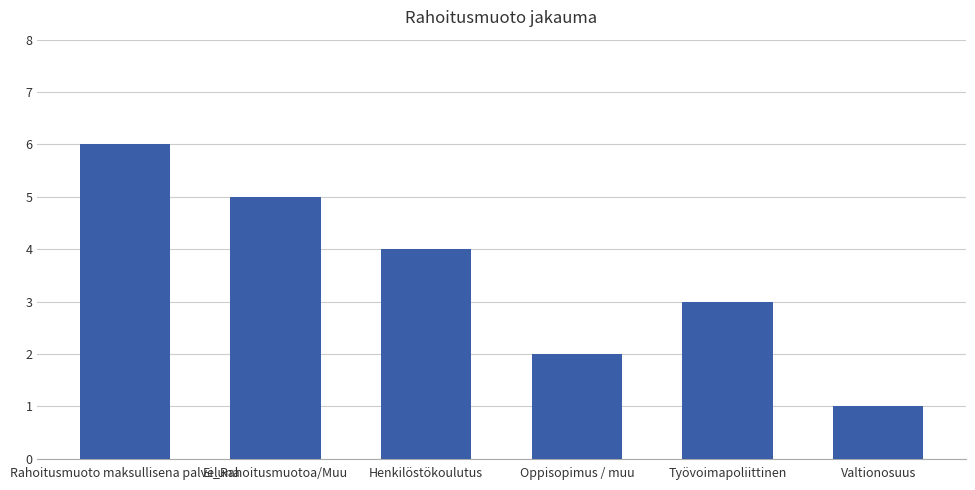

How many categories are shown in the chart?

6